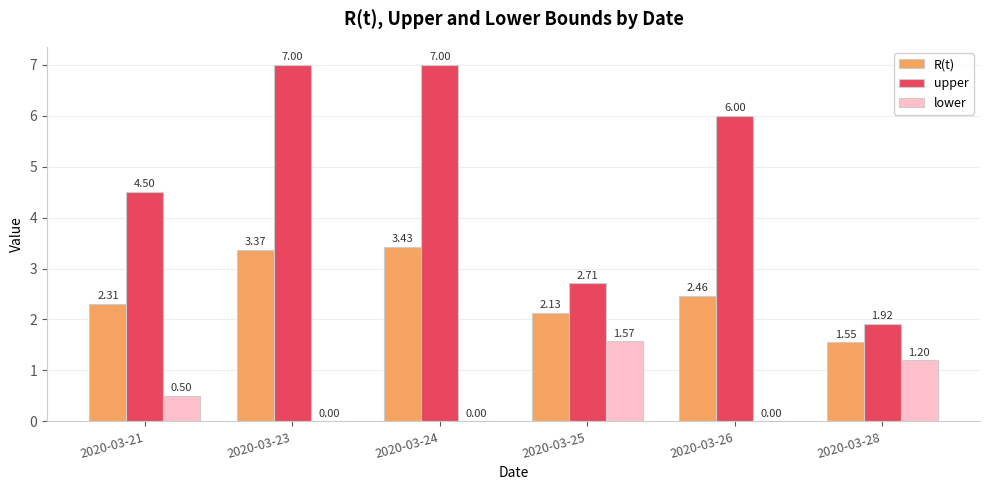

What is the sum of the R(t) values at 2020-03-25 and 2020-03-28?

3.7